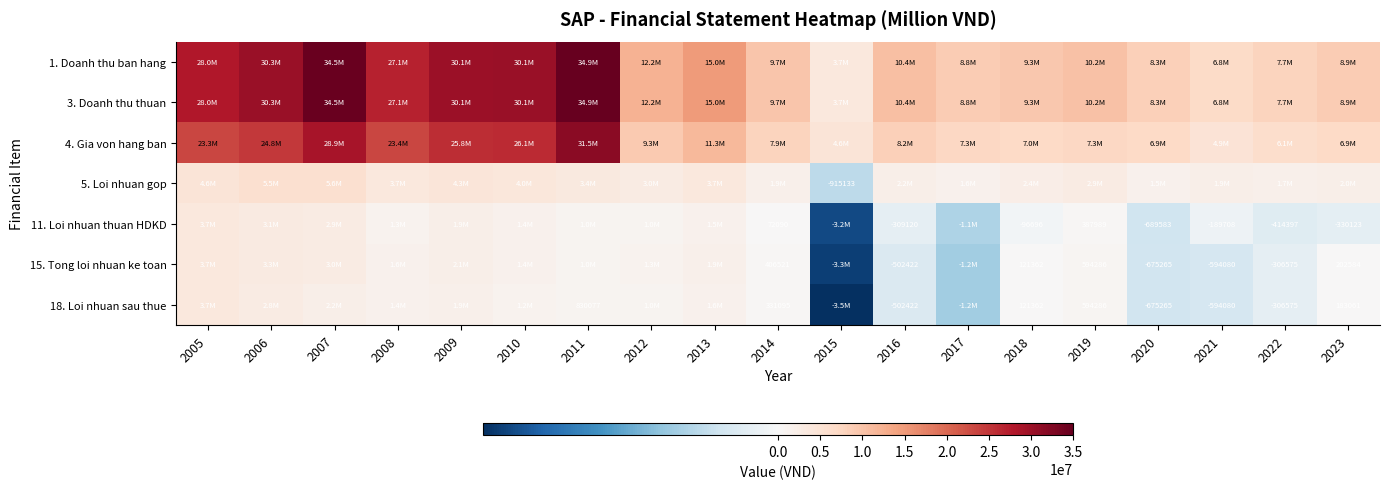

The 11. Loi nhuan thuan HDKD series shows 245129 at 2019. True or false?

False